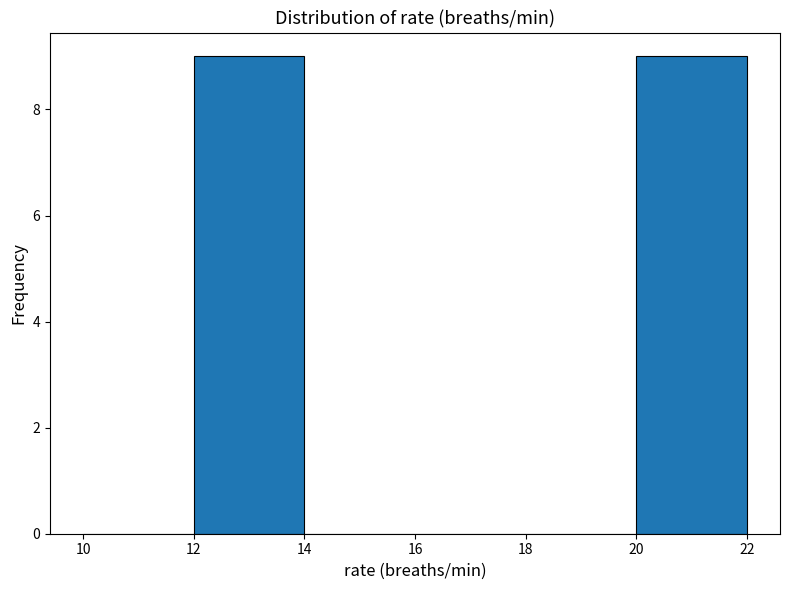

Reading left to right, list every bar in this chart as the range it spans on the x-axis followed by its height. The values are not printed on the chart, so give them approximately, as read against the axis.

10 to 12: 0
12 to 14: 9
14 to 16: 0
16 to 18: 0
18 to 20: 0
20 to 22: 9